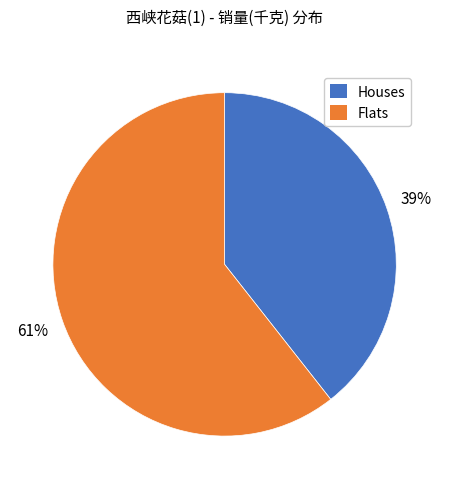

Does any single category account for the majority?

Yes